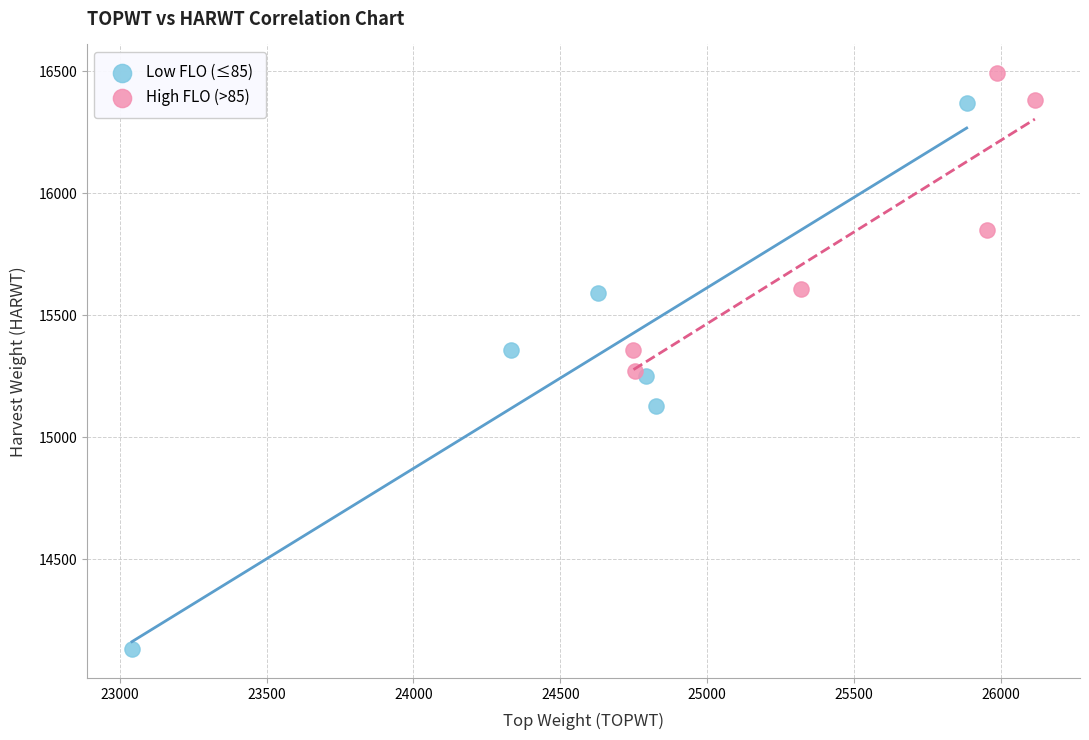

Which series contains the highest Y value?

High FLO (>85)